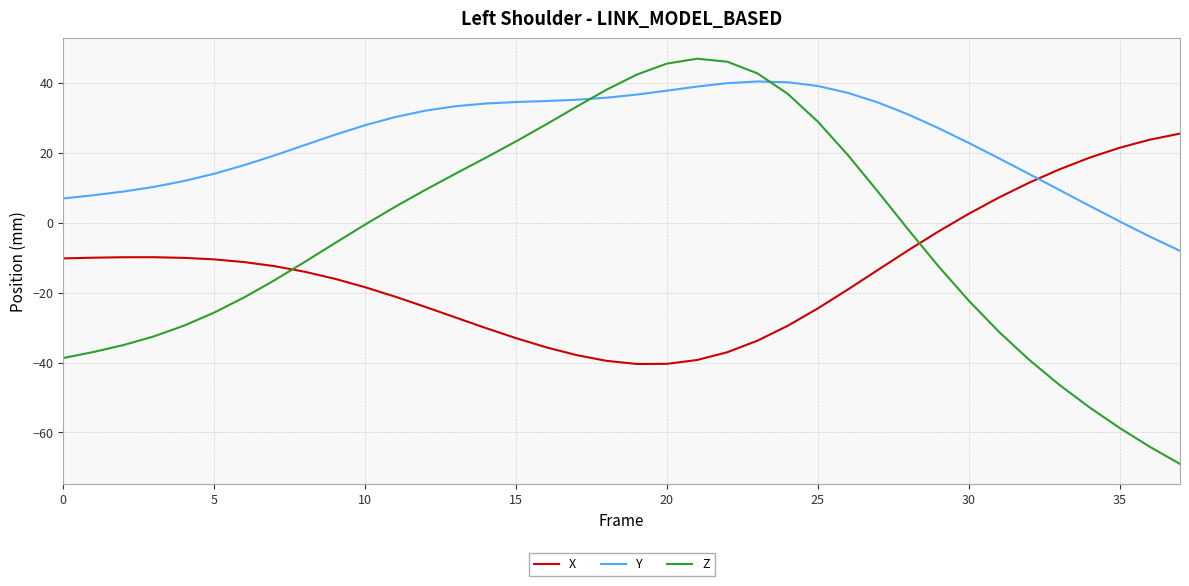

What is the difference between the maximum and minimum values in the Z series?

115.9